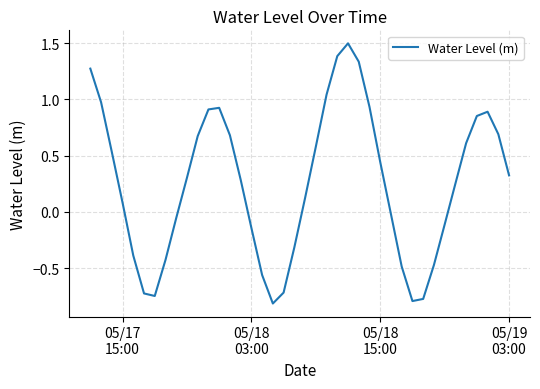

Is this an area chart (filled region under the line)?

No